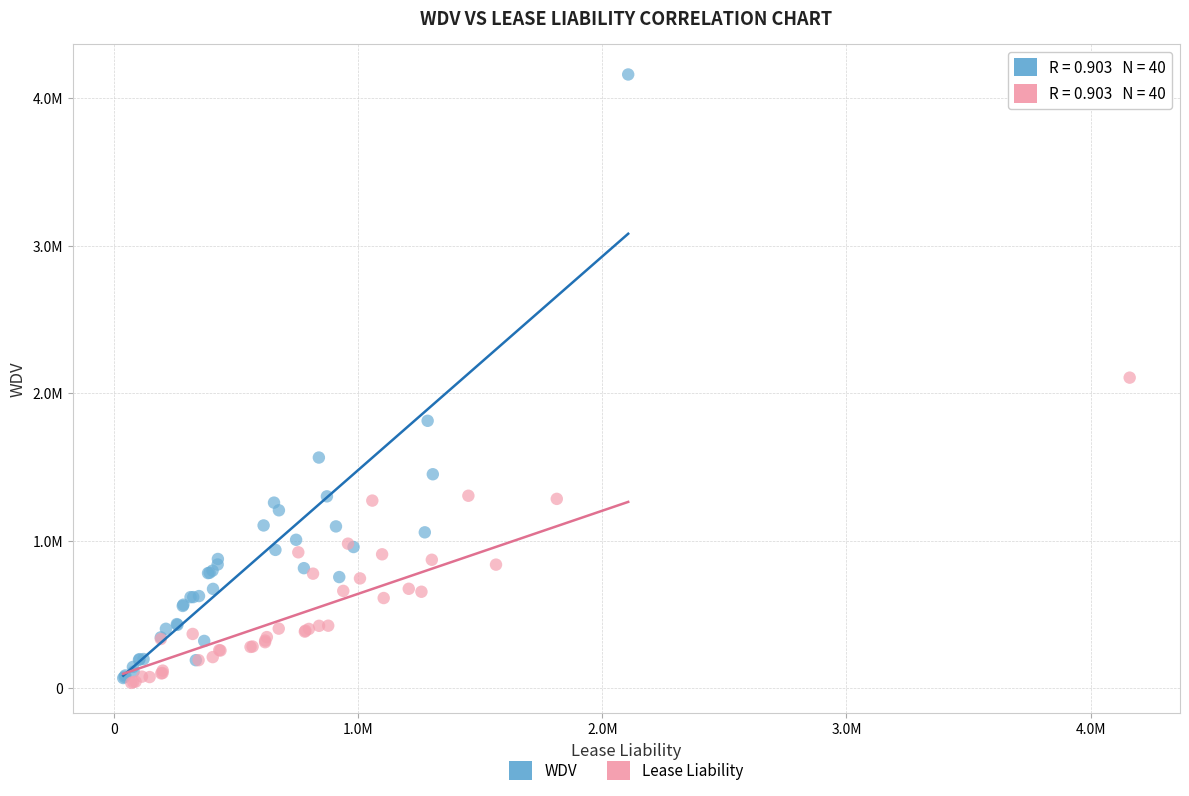

What are all the series names shown in the legend?

WDV, Lease Liability